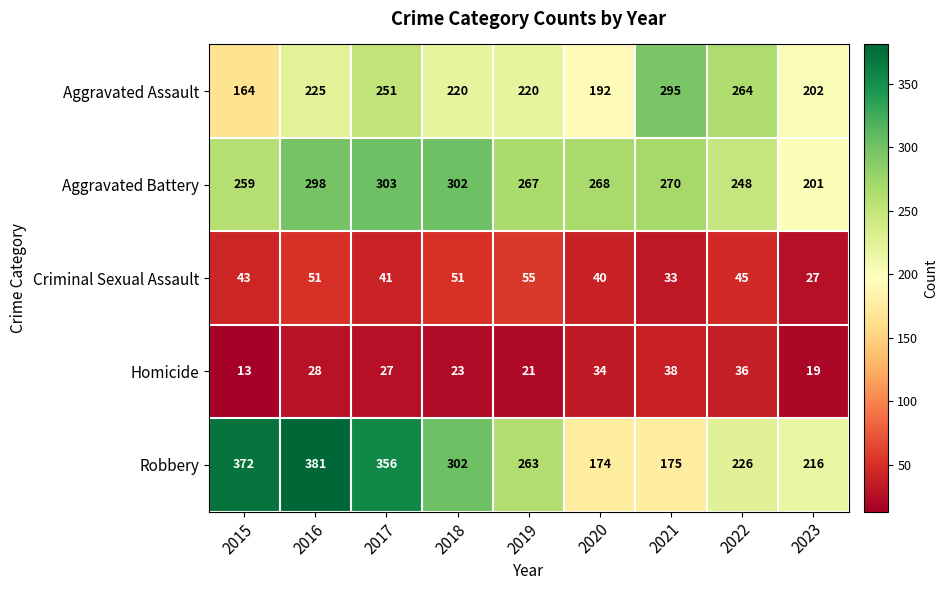

Between 2017 and 2022, which series saw the biggest shift?

Robbery